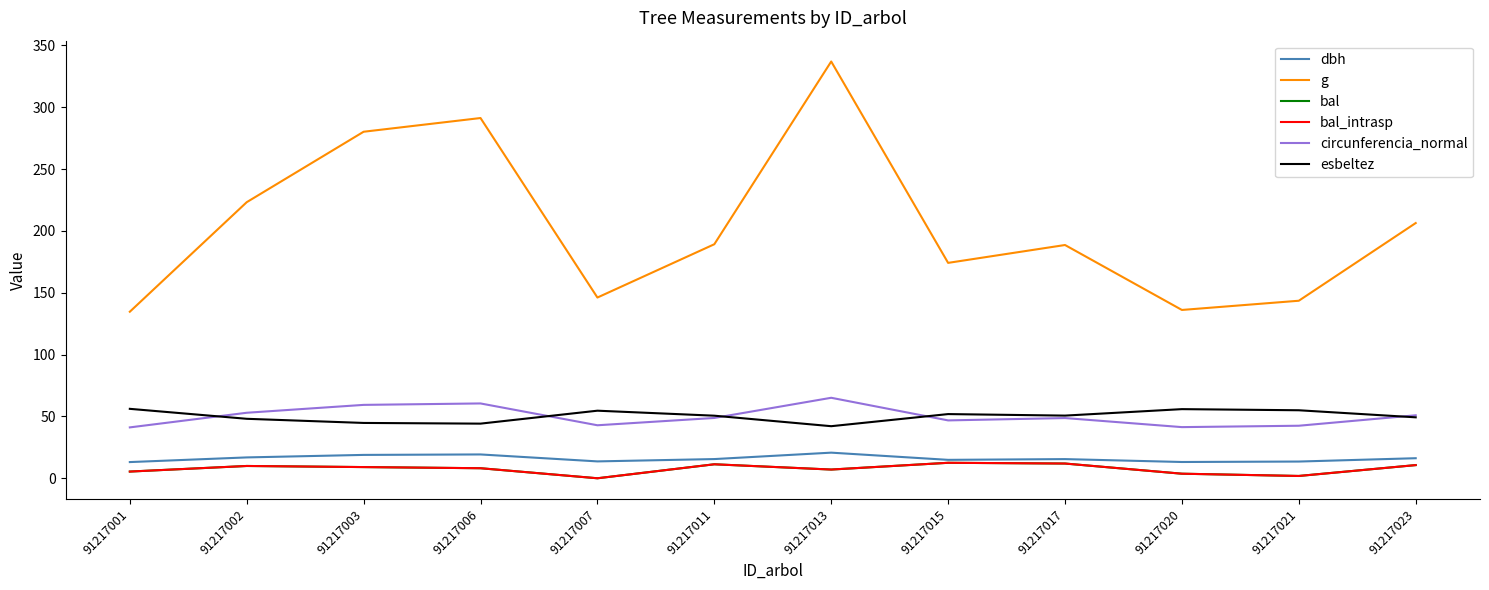

How many interior local peaks does the dbh series have?

3